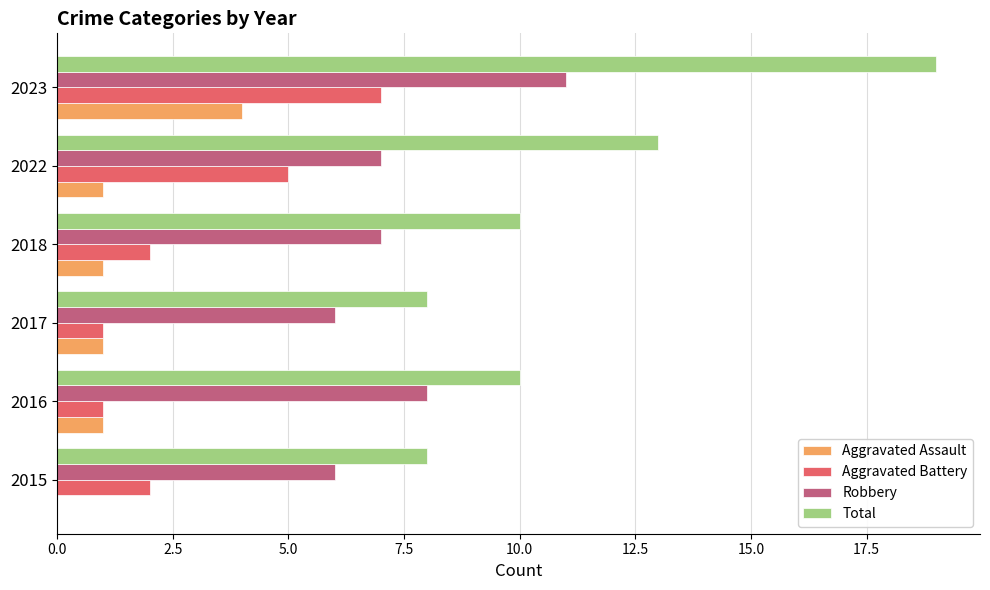

What is the sum of all Robbery values?

45